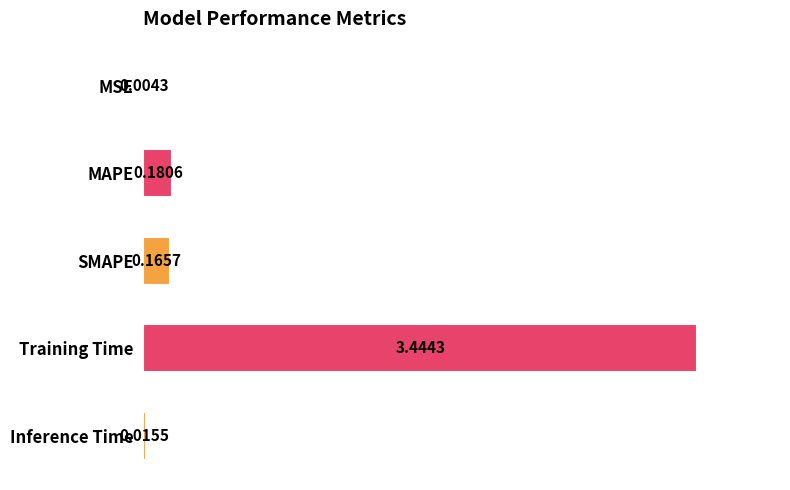

Count the number of categories in the chart.

5